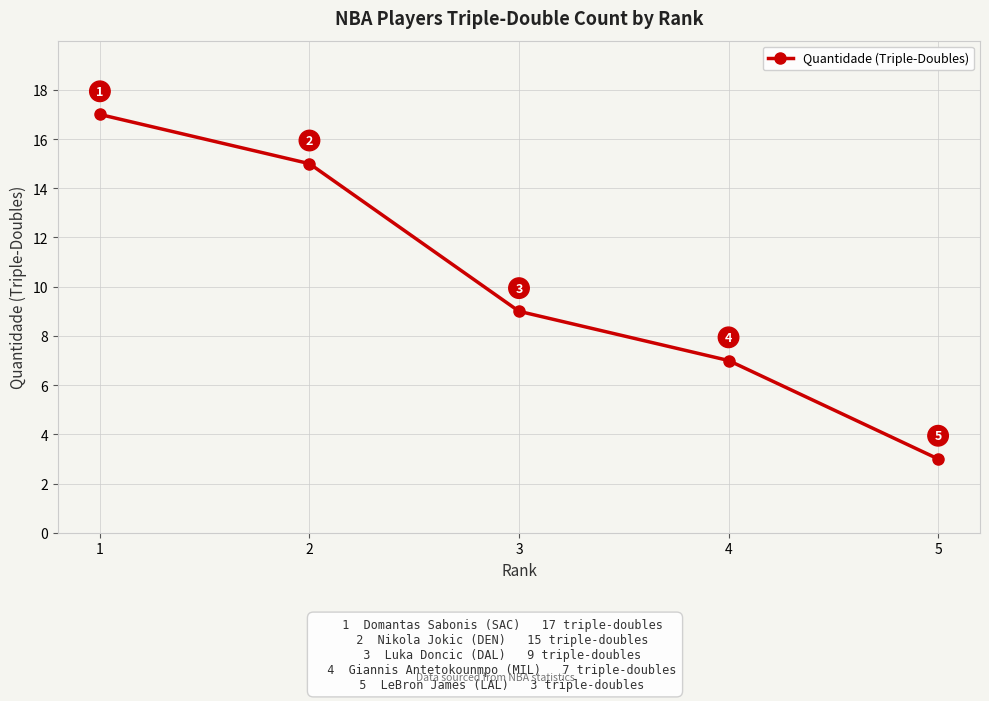

What is the value of the 5th point from the left?

3